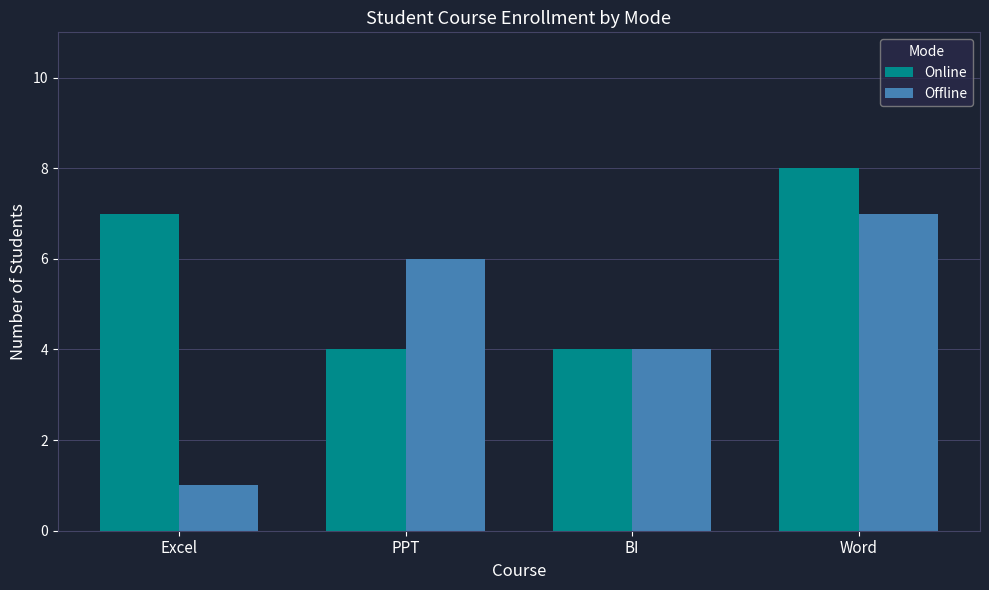

Reading right to left, transcribe all the data shown in this chart.

Online: Word=8	BI=4	PPT=4	Excel=7
Offline: Word=7	BI=4	PPT=6	Excel=1